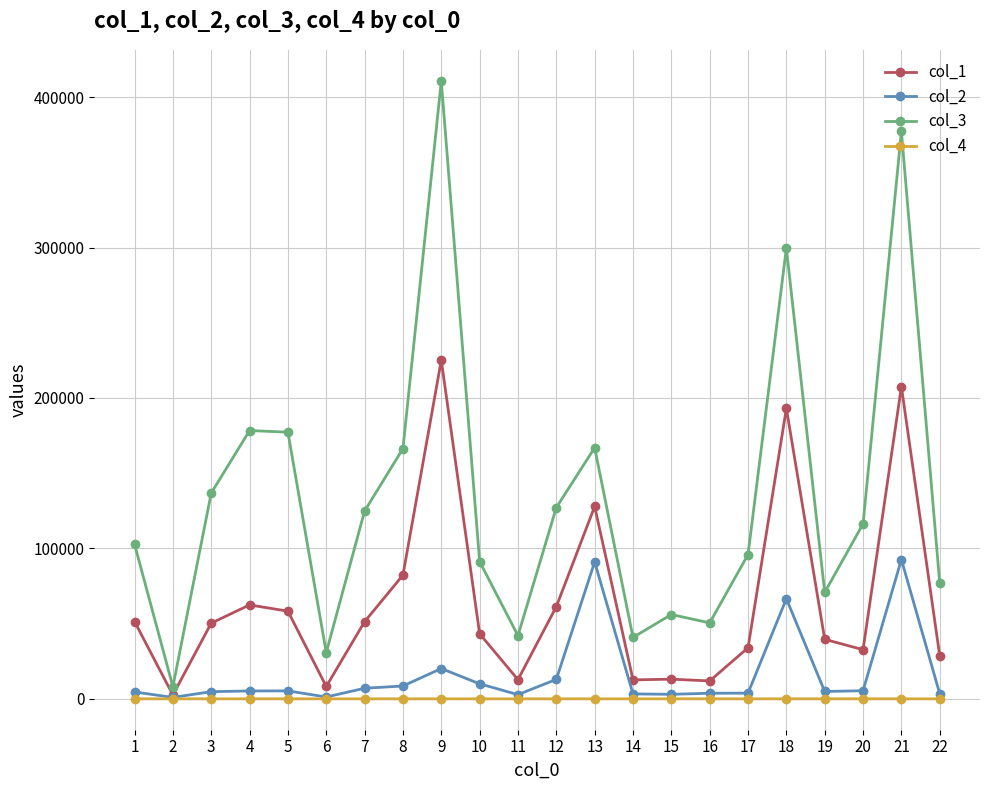

How many values in the col_2 series are below 5238?

11